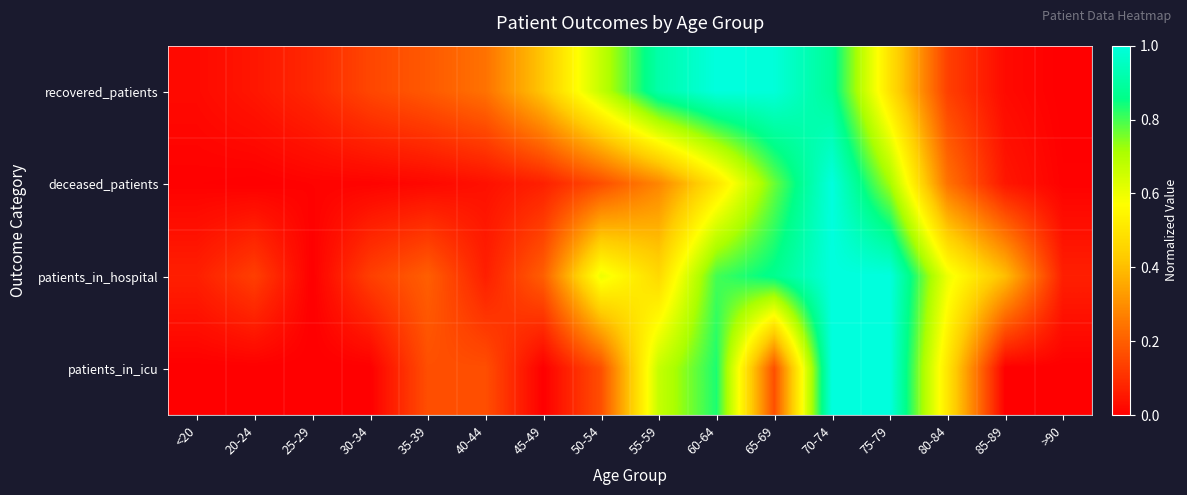

Reading left to right, extract all data points from this chart.

recovered_patients: <20=0.0	20-24=0.0	25-29=0.1	30-34=0.1	35-39=0.2	40-44=0.2	45-49=0.4	50-54=0.7	55-59=0.9	60-64=1.0	65-69=1.0	70-74=0.9	75-79=0.5	80-84=0.1	85-89=0.0	>90=0.0
deceased_patients: <20=0.0	20-24=0.0	25-29=0.0	30-34=0.0	35-39=0.0	40-44=0.0	45-49=0.1	50-54=0.2	55-59=0.3	60-64=0.5	65-69=0.8	70-74=1.0	75-79=0.7	80-84=0.2	85-89=0.0	>90=0.0
patients_in_hospital: <20=0.1	20-24=0.1	25-29=0.0	30-34=0.1	35-39=0.2	40-44=0.1	45-49=0.2	50-54=0.6	55-59=0.5	60-64=0.8	65-69=0.9	70-74=1.0	75-79=1.0	80-84=0.6	85-89=0.4	>90=0.1
patients_in_icu: <20=0.0	20-24=0.0	25-29=0.0	30-34=0.0	35-39=0.2	40-44=0.2	45-49=0.0	50-54=0.2	55-59=0.7	60-64=0.8	65-69=0.2	70-74=1.0	75-79=1.0	80-84=0.5	85-89=0.0	>90=0.0